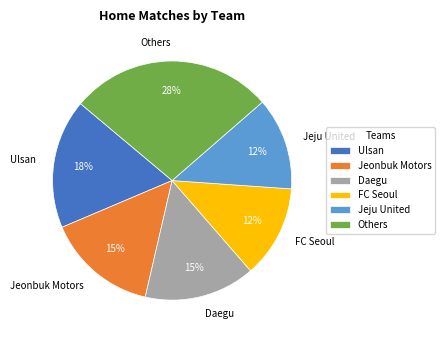

Between Others and Jeonbuk Motors, which is larger?

Others